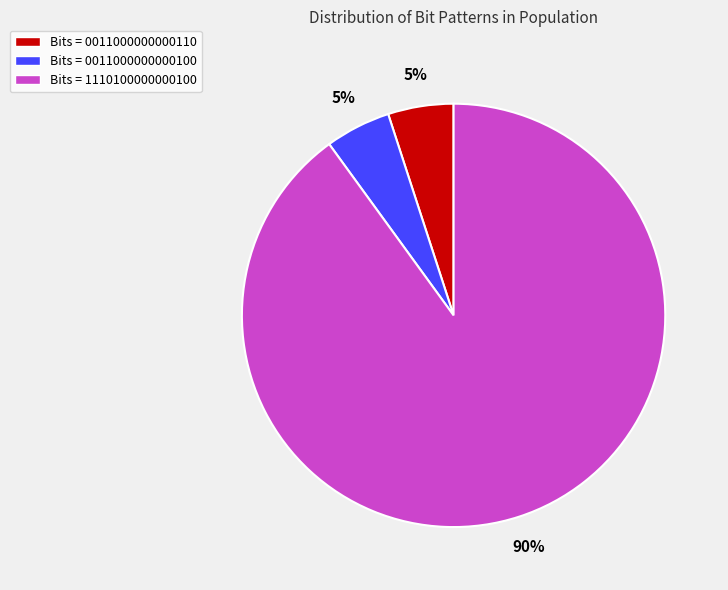

Is Bits = 1110100000000100 the majority of the pie?

Yes